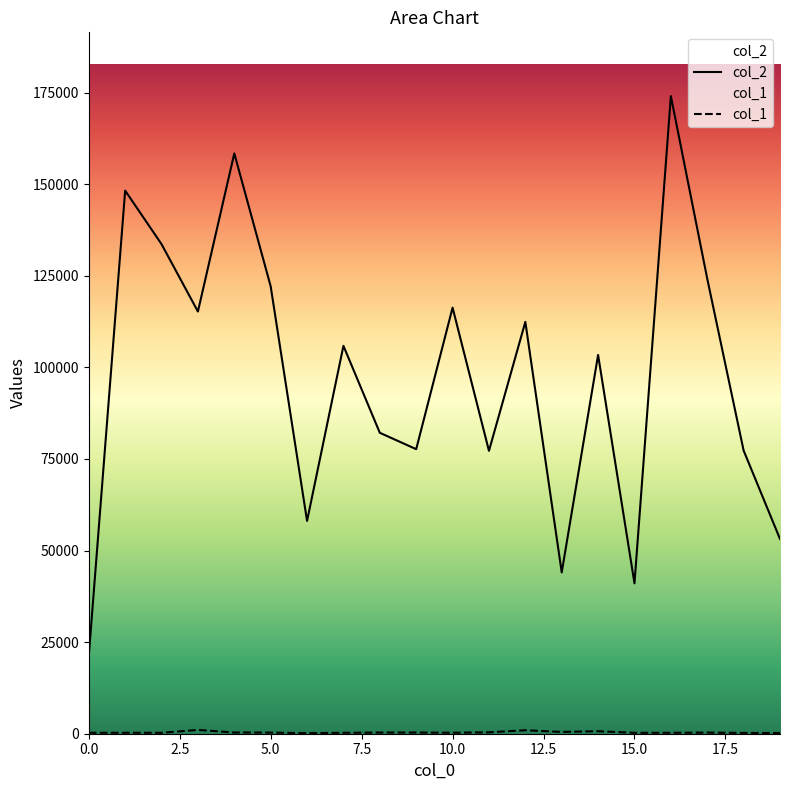

How many data points in col_2 are above 105868?

9